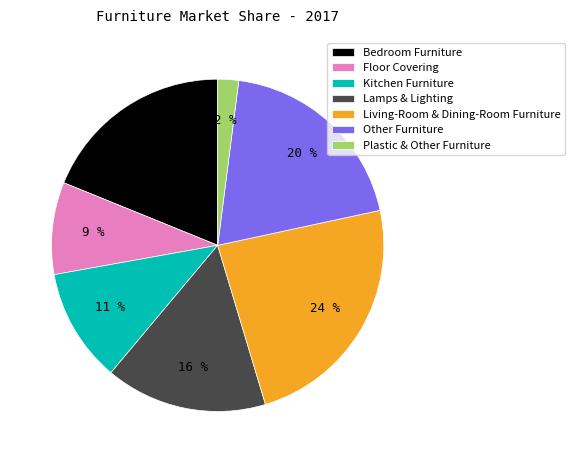

Is it true that Living-Room & Dining-Room Furniture is 24% of the pie?

True